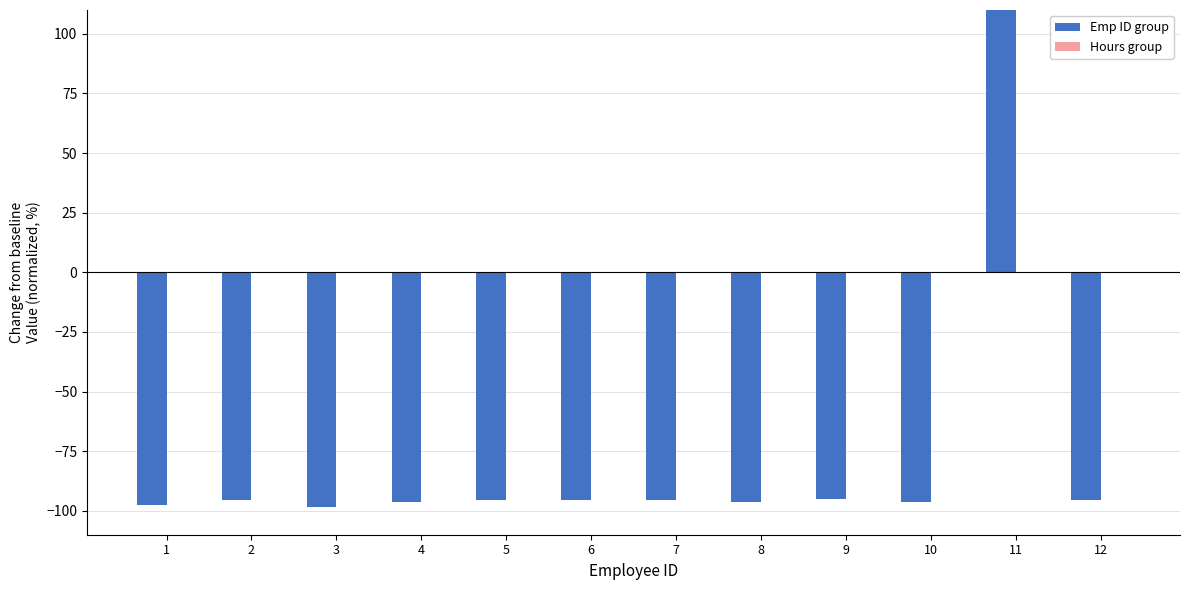

Are the bars horizontal?

No